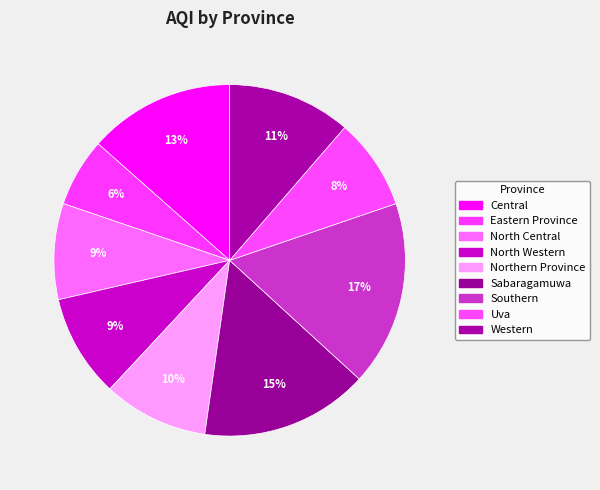

Do Northern Province and Eastern Province together represent more than half of the pie?

No